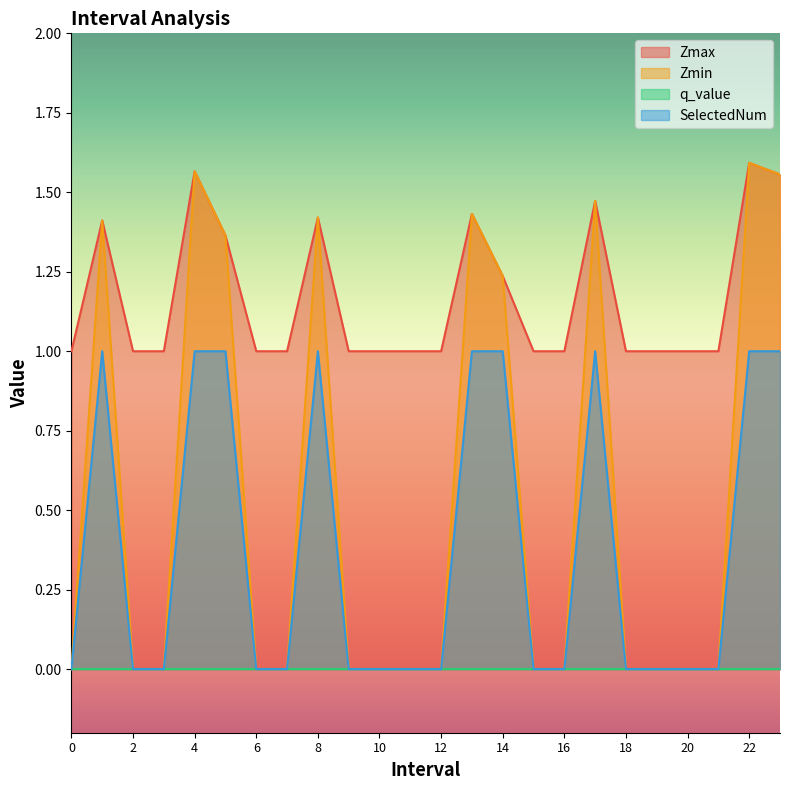

Where is the first local maximum for SelectedNum?

1.0